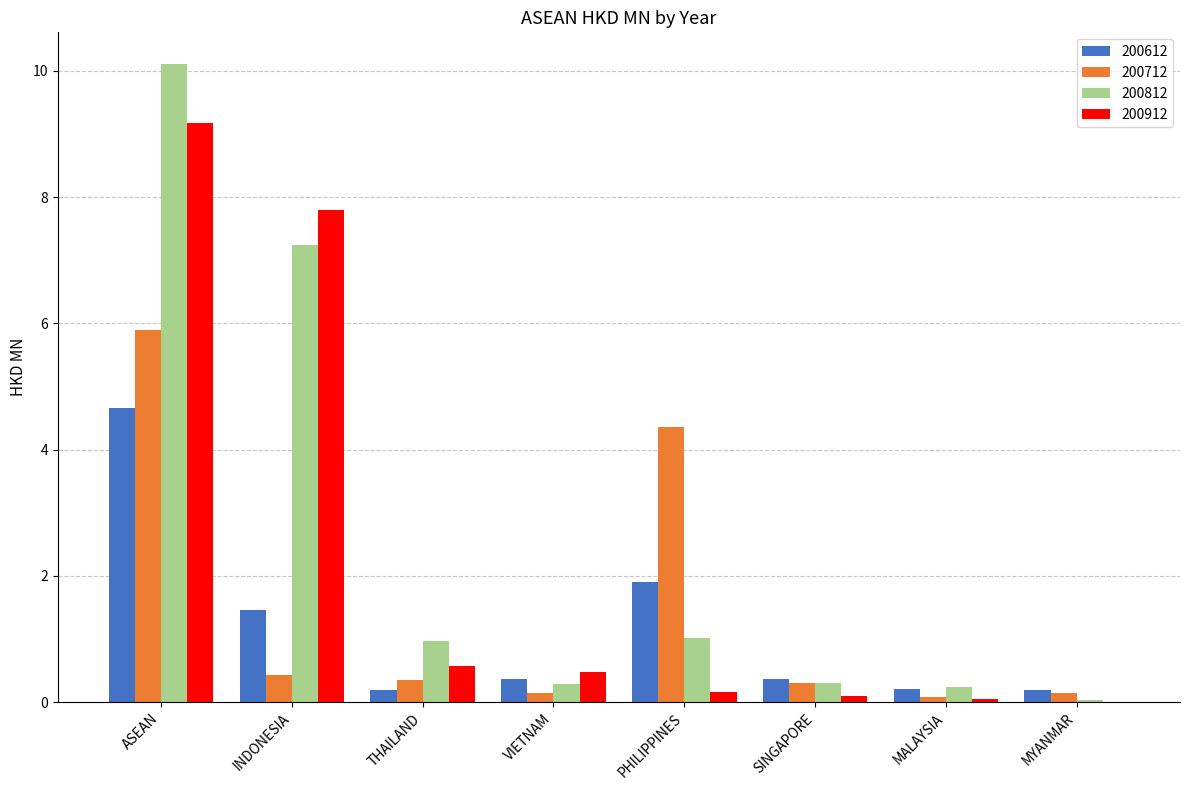

Is it true that 200912 equals 0.0 at MALAYSIA?

True